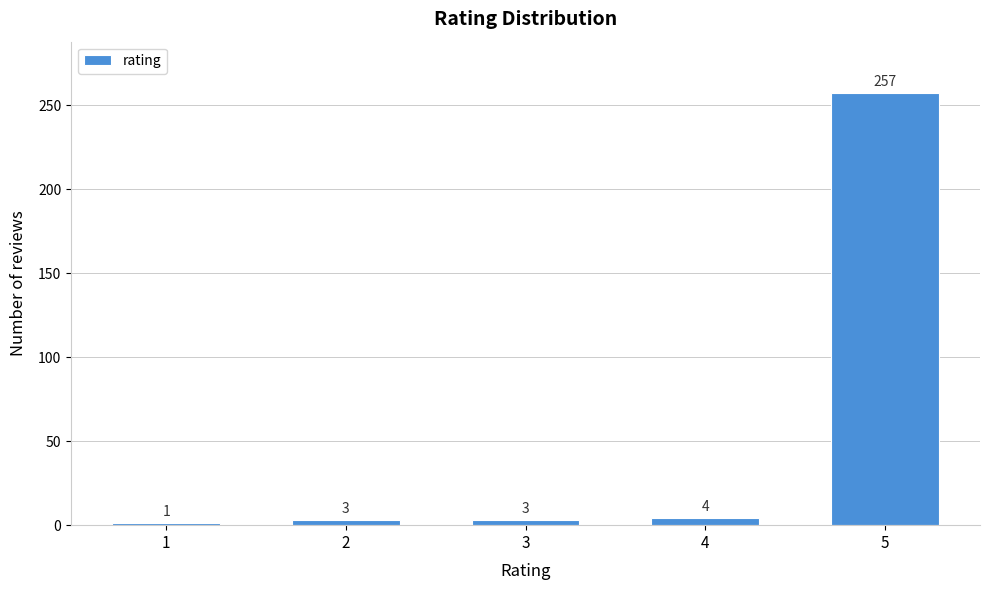

Reading left to right, what are all the values shown in this chart?

1	3	3	4	257